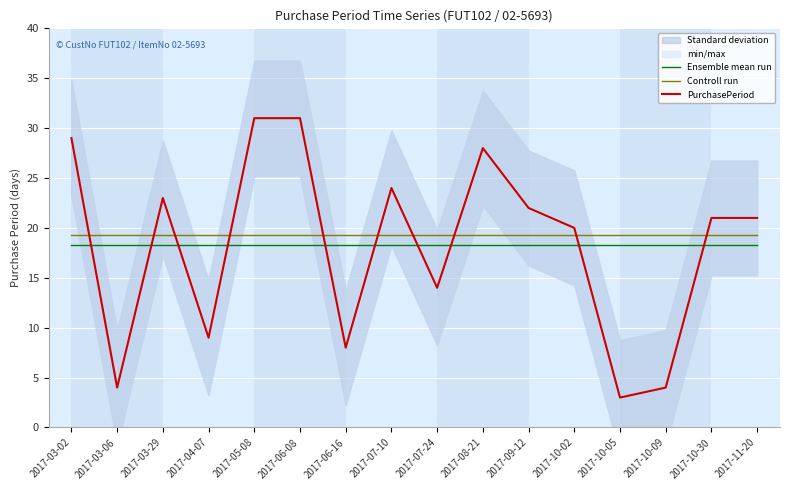

What is the difference between the second highest and second lowest values in the PurchasePeriod series?

27.0